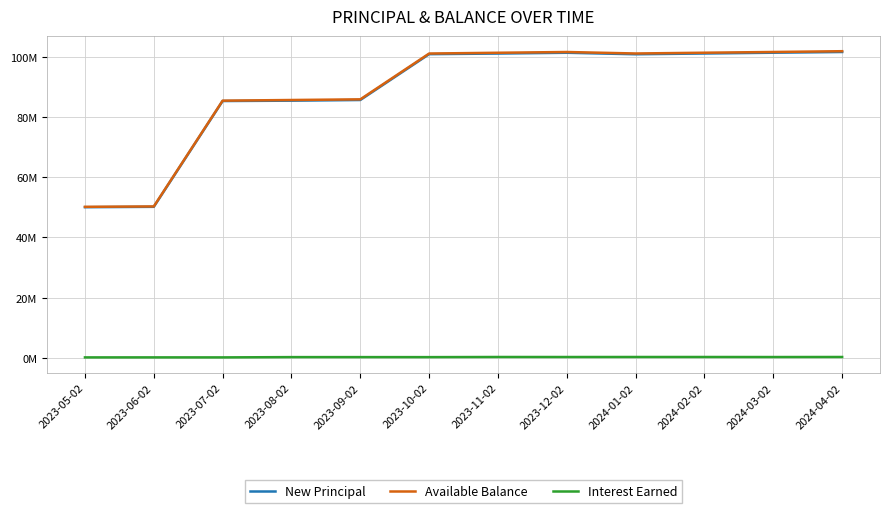

Is this an area chart (filled region under the line)?

No